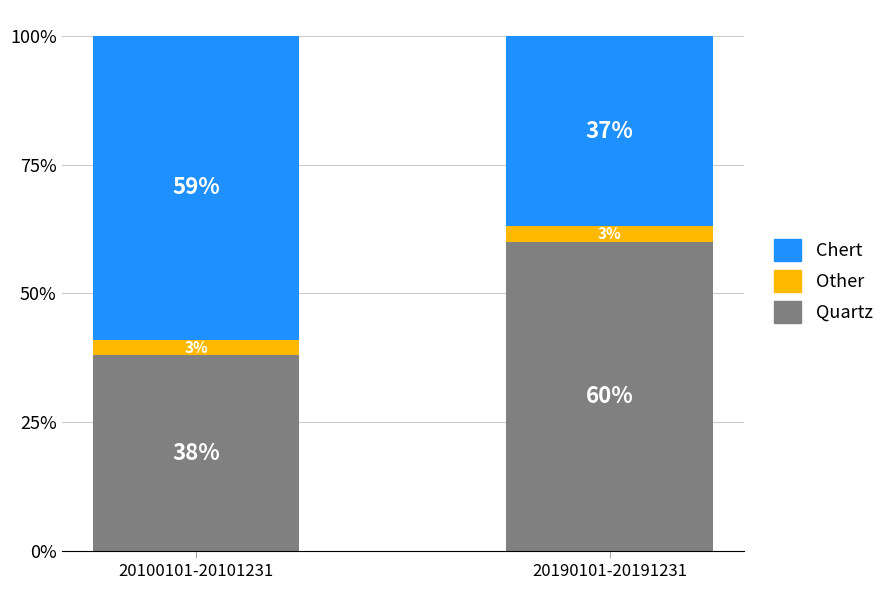

What is the lowest value of the Quartz series?

38